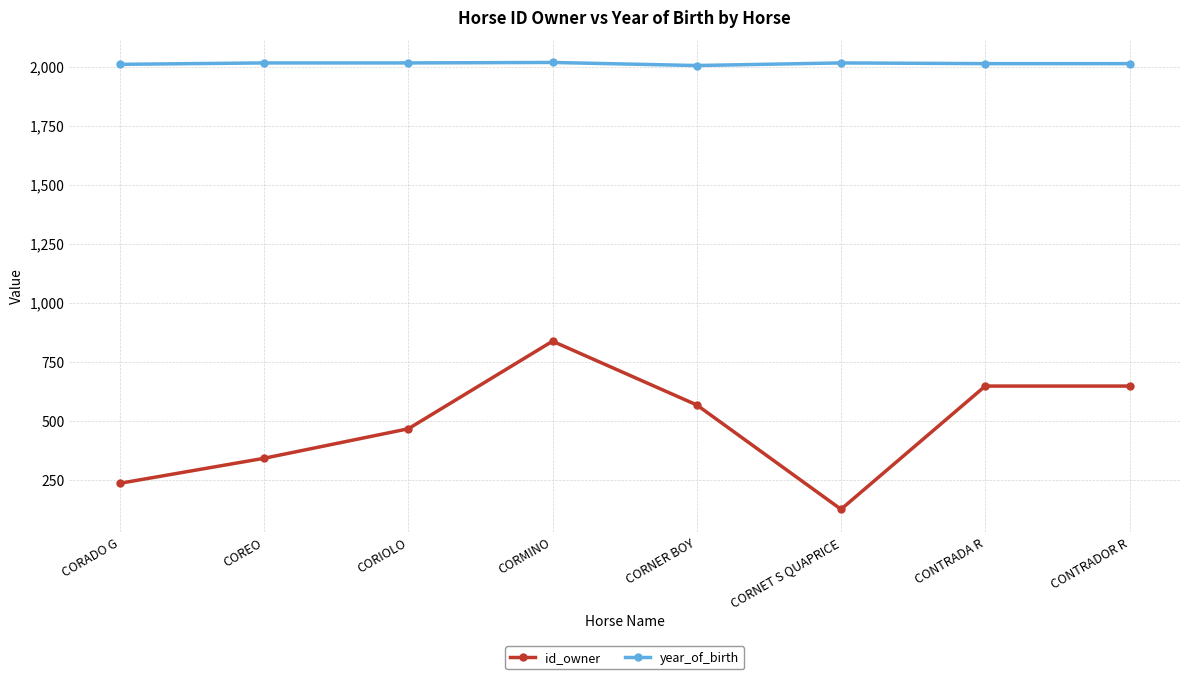

What position from the right is CORADO G?

8